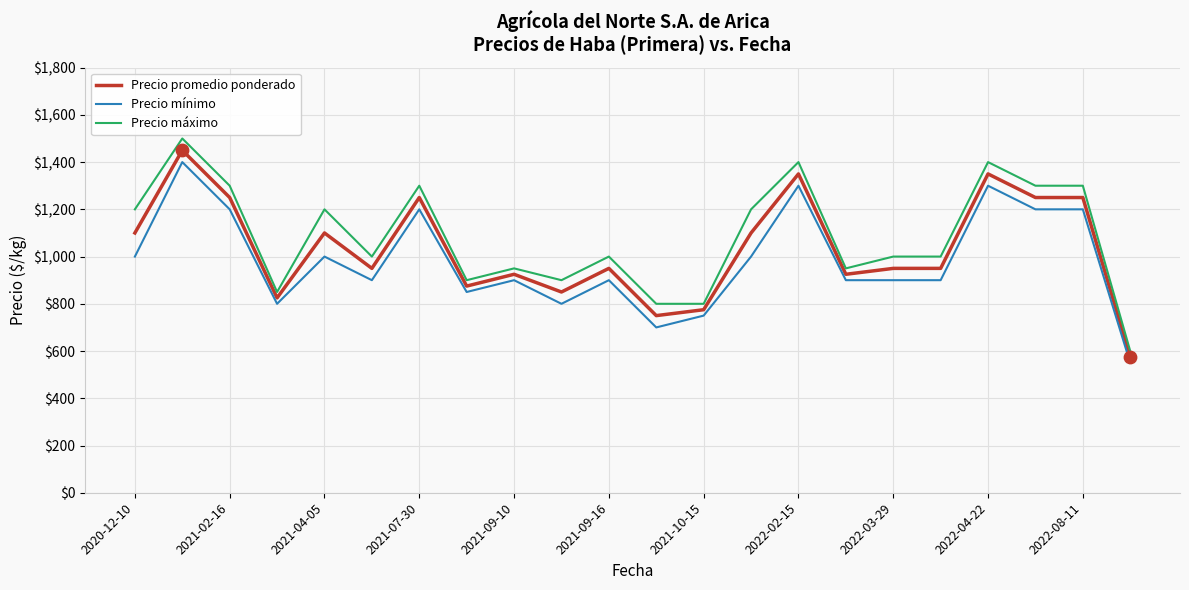

Which series has the largest range (max minus min)?

Precio máximo